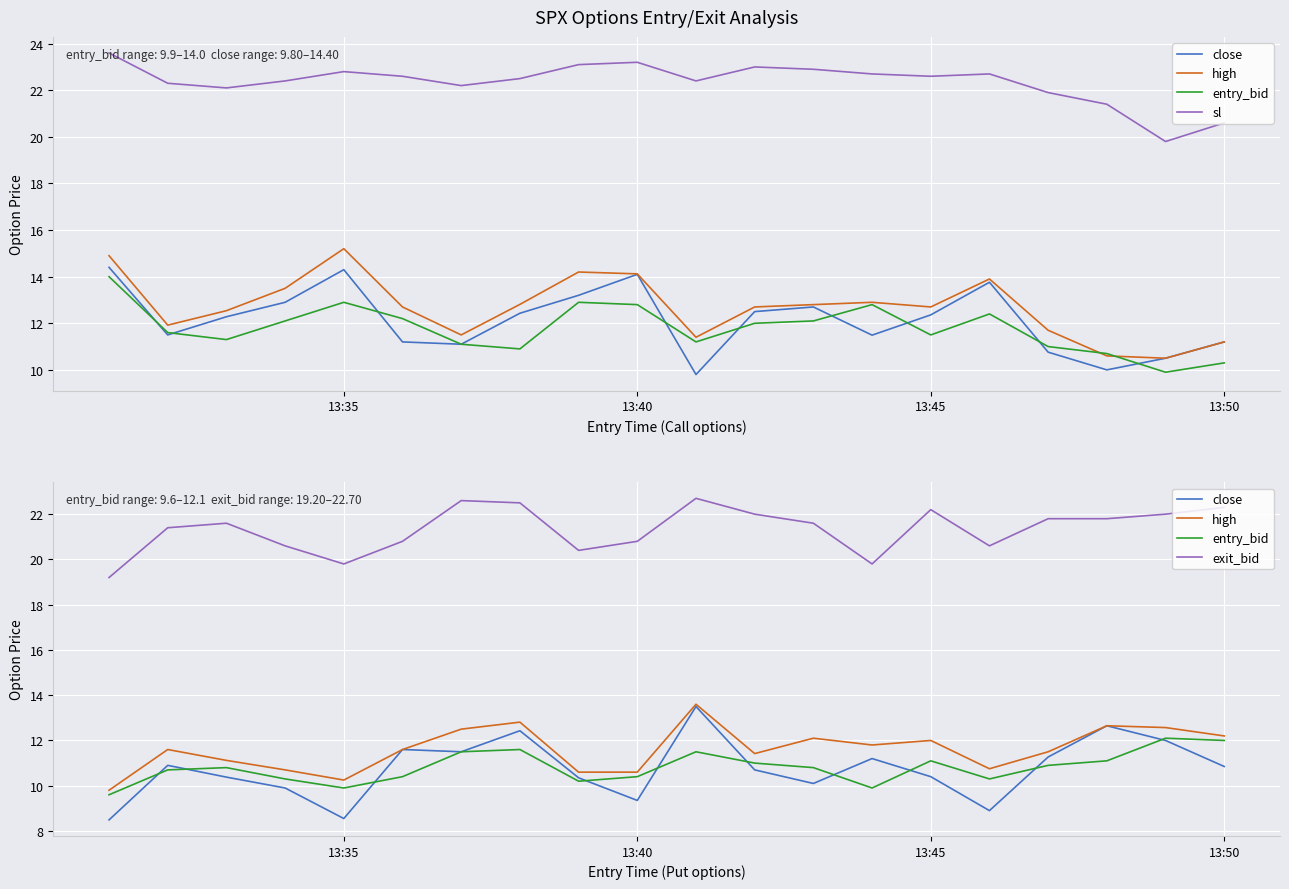

Is this an area chart (filled region under the line)?

No